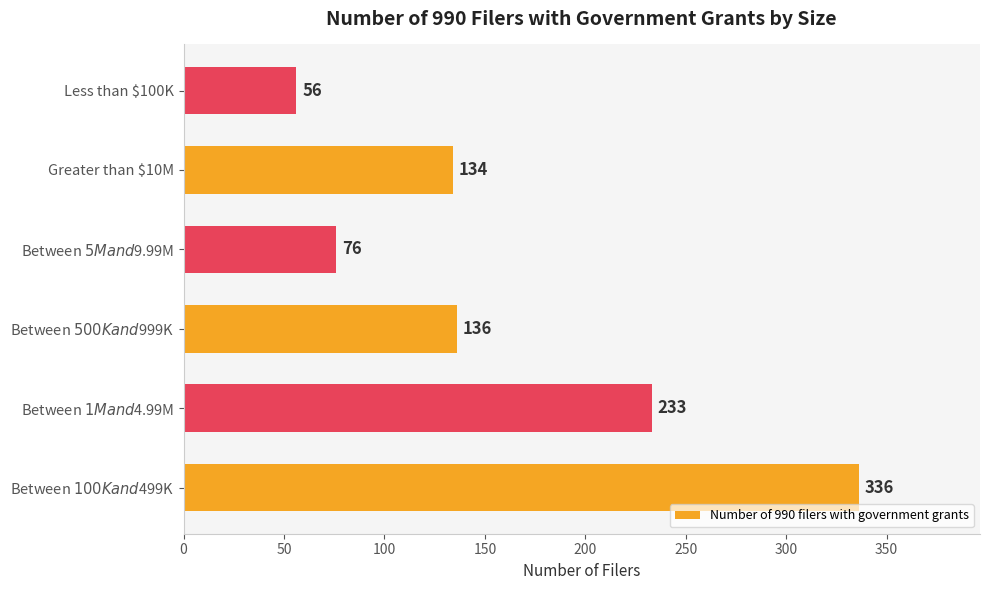

How many values are below 136?

3